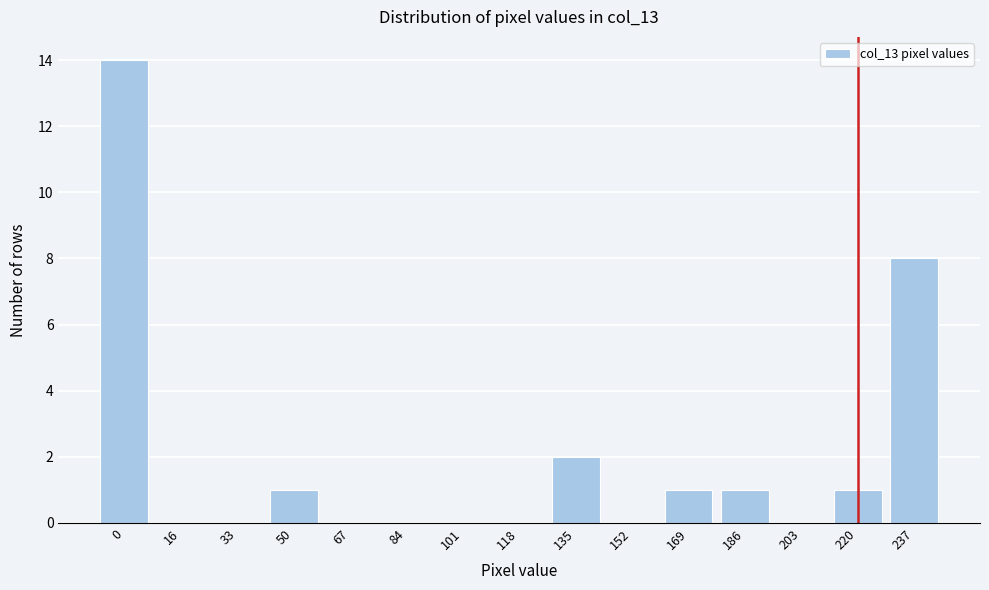

Reading left to right, list all the values displayed in this chart.

0=14	16=0	33=0	50=1	67=0	84=0	101=0	118=0	135=2	152=0	169=1	186=1	203=0	220=1	237=8